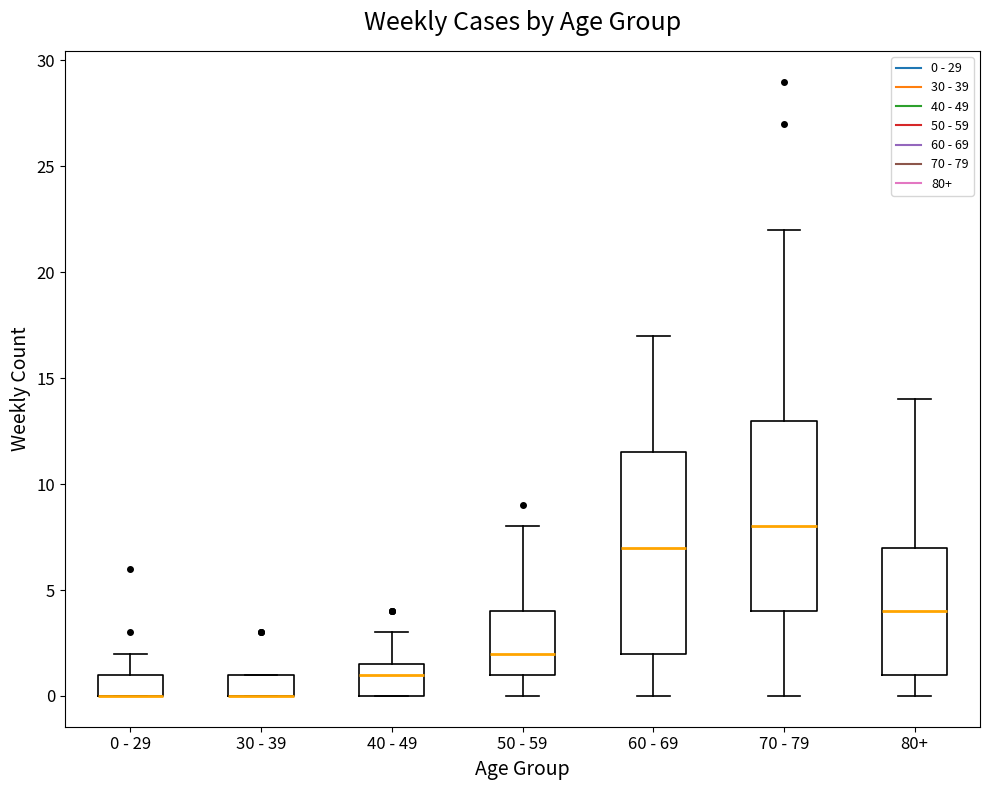

Where does the upper whisker of the box for 0 - 29 end on the y-axis? The values are not printed on the chart, so give them approximately, as read against the axis.

2.0